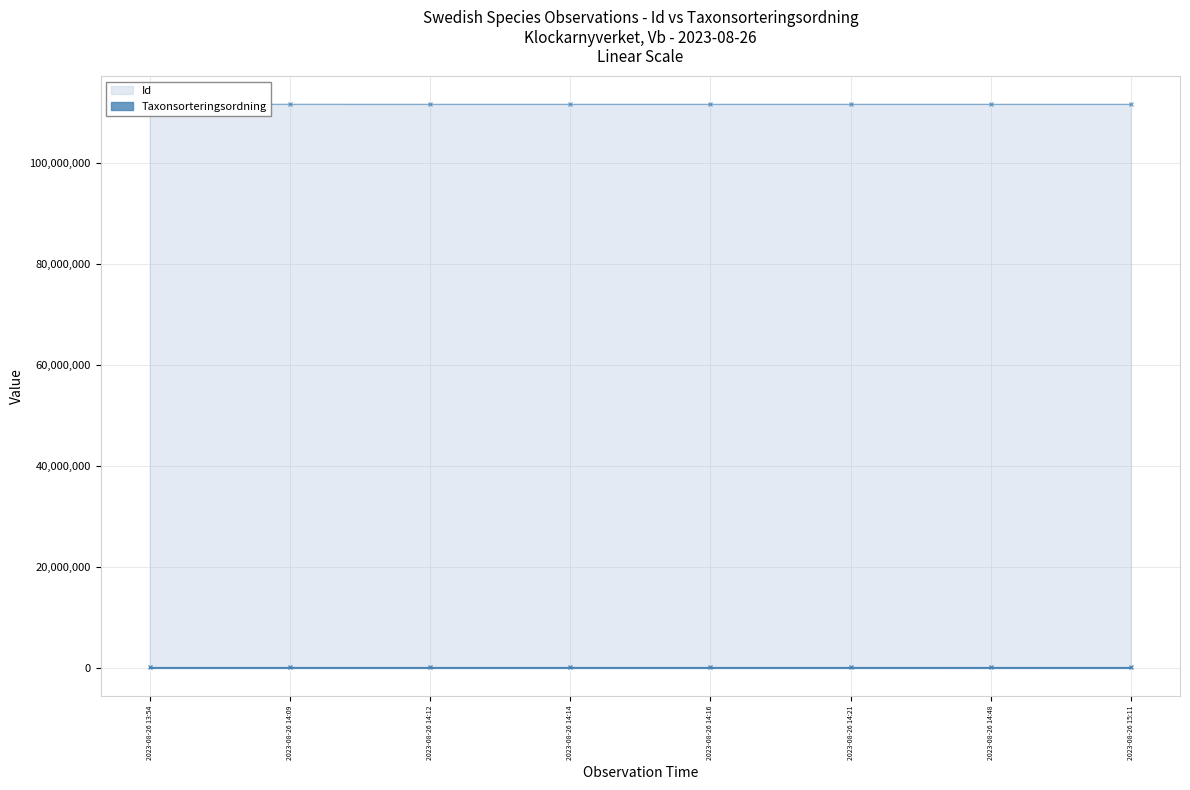

What value does the Taxonsorteringsordning series have at 2023-08-26 14:48, to the nearest 50?

88050